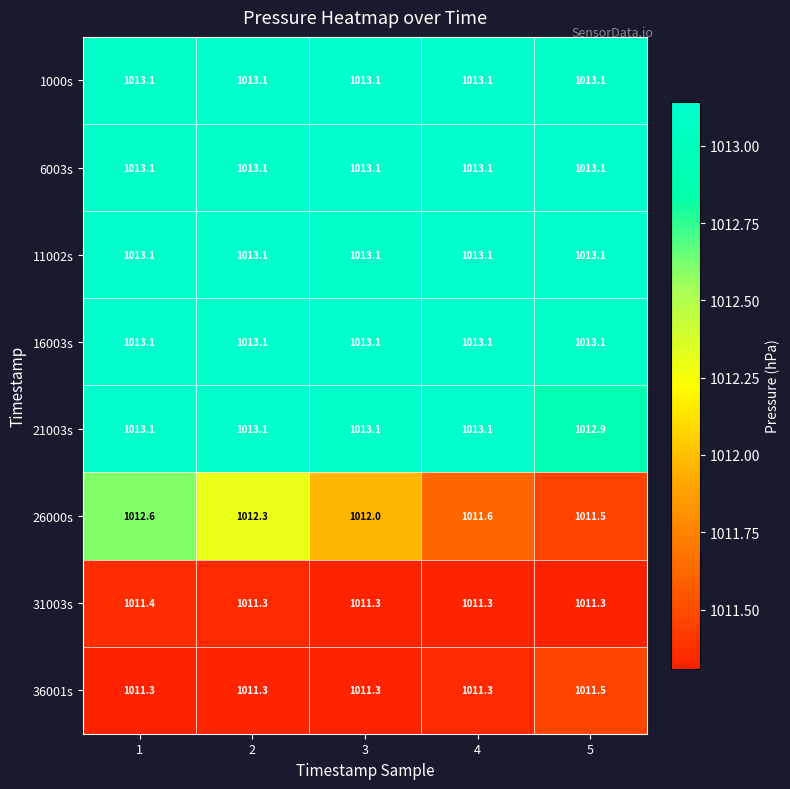

The value of 16003s at 3 is 1013.1. True or false?

True